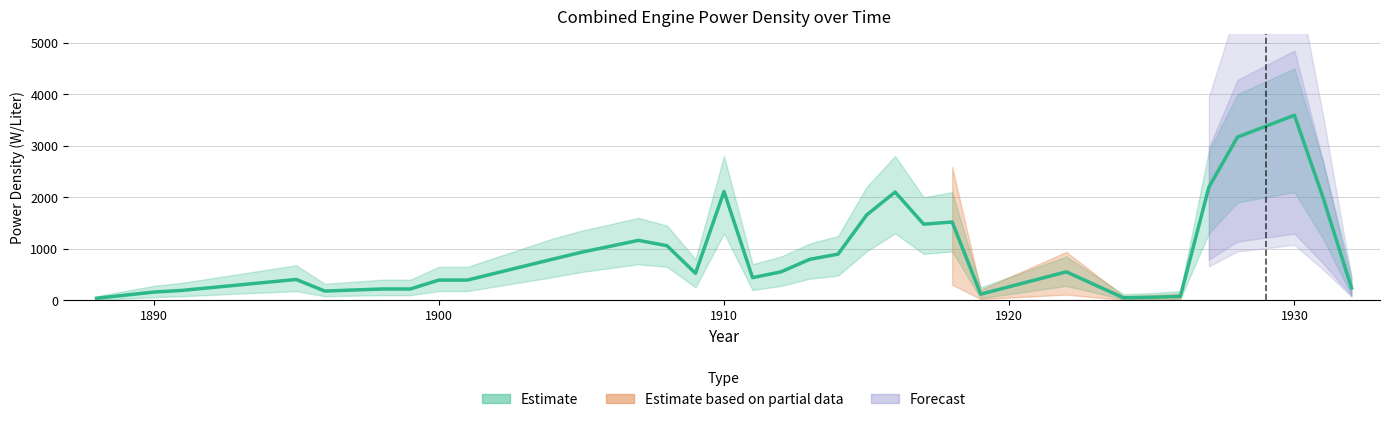

What is the average value?

918